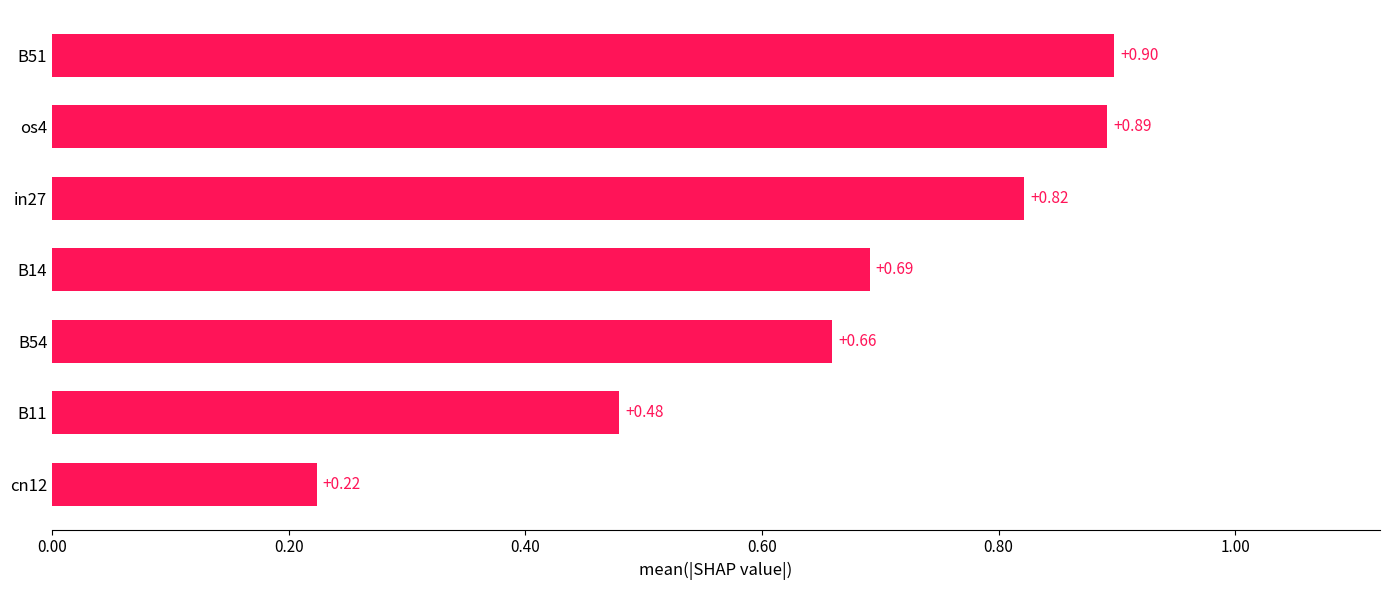

List the labels in order of value, smallest first.

cn12, B11, B54, B14, in27, os4, B51